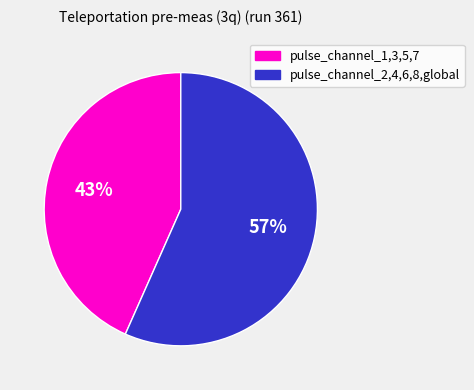

The pulse_channel_2,4,6,8,global slice represents 57% of the pie. True or false?

True